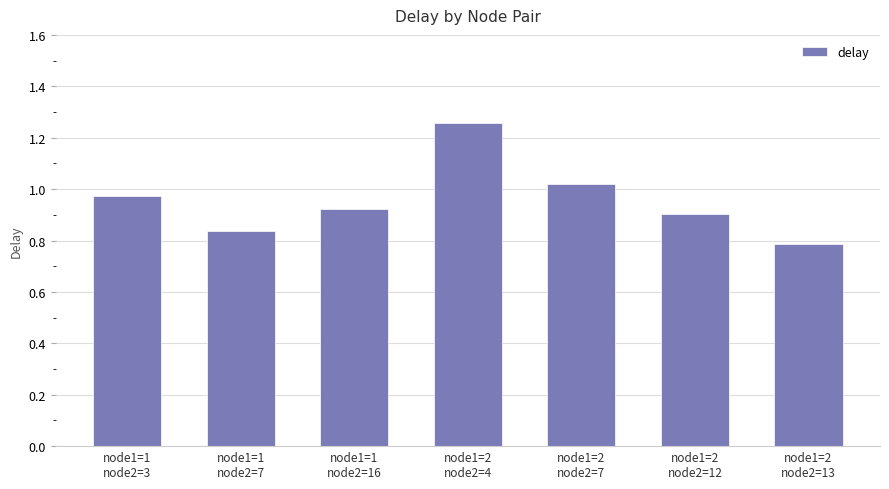

List the labels in order of value, smallest first.

node1=2
node2=13, node1=1
node2=7, node1=2
node2=12, node1=1
node2=16, node1=1
node2=3, node1=2
node2=7, node1=2
node2=4